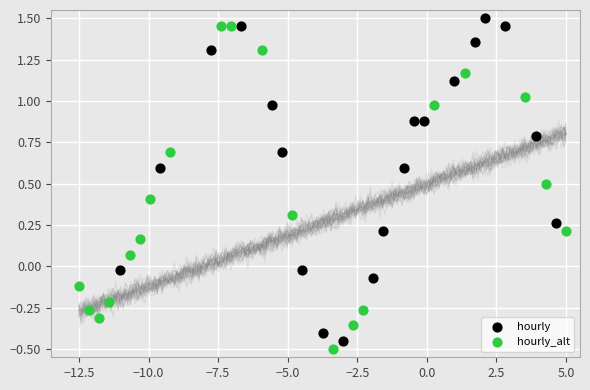

What are all the series names shown in the legend?

hourly, hourly_alt